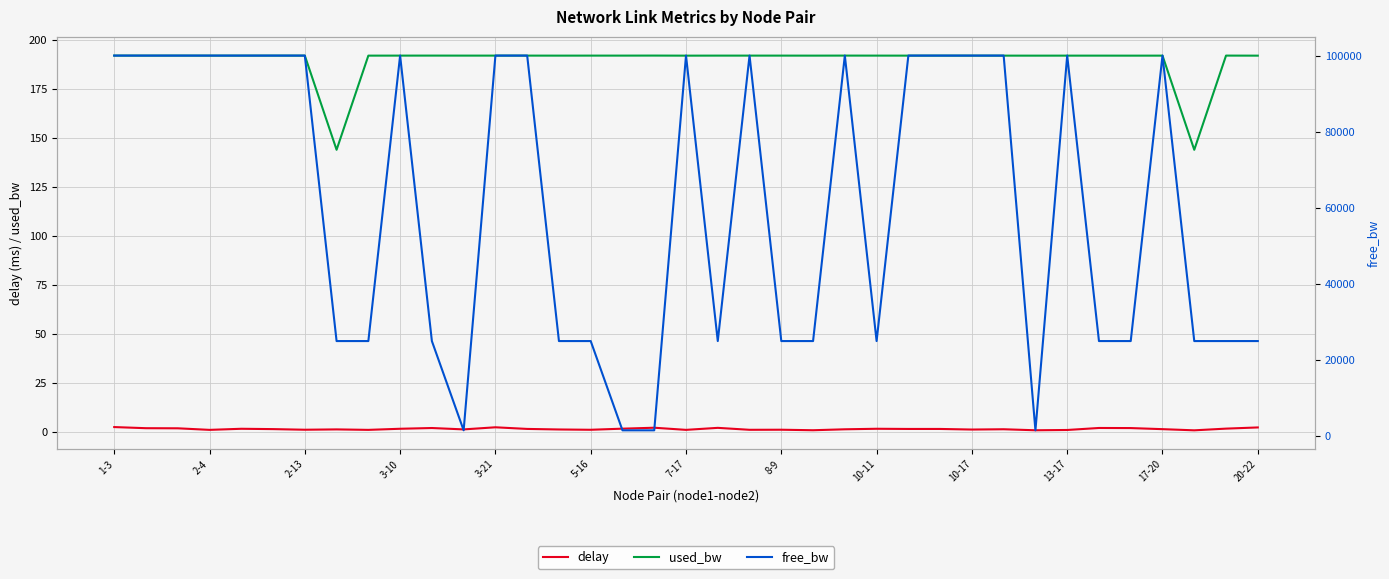

What is the sum of all used_bw values?

7006.8